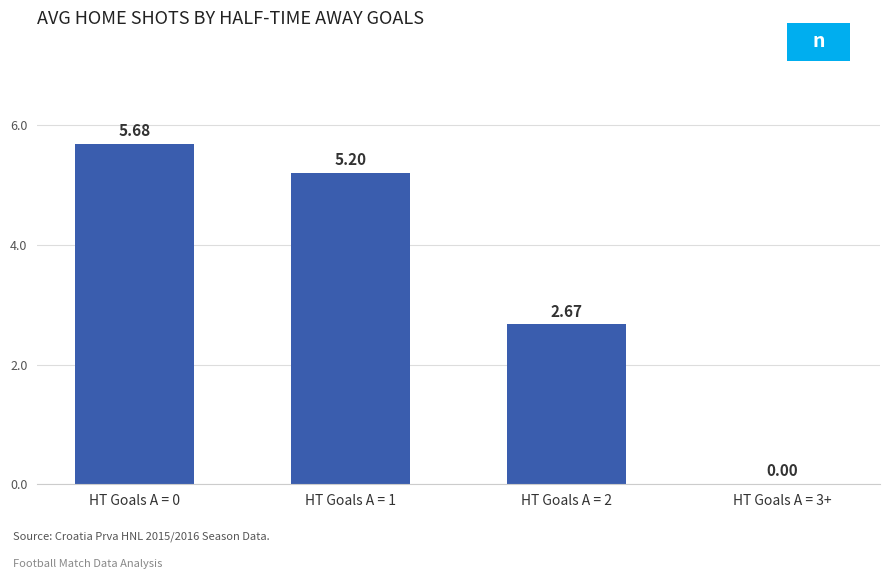

What is the sum of all values?

13.6